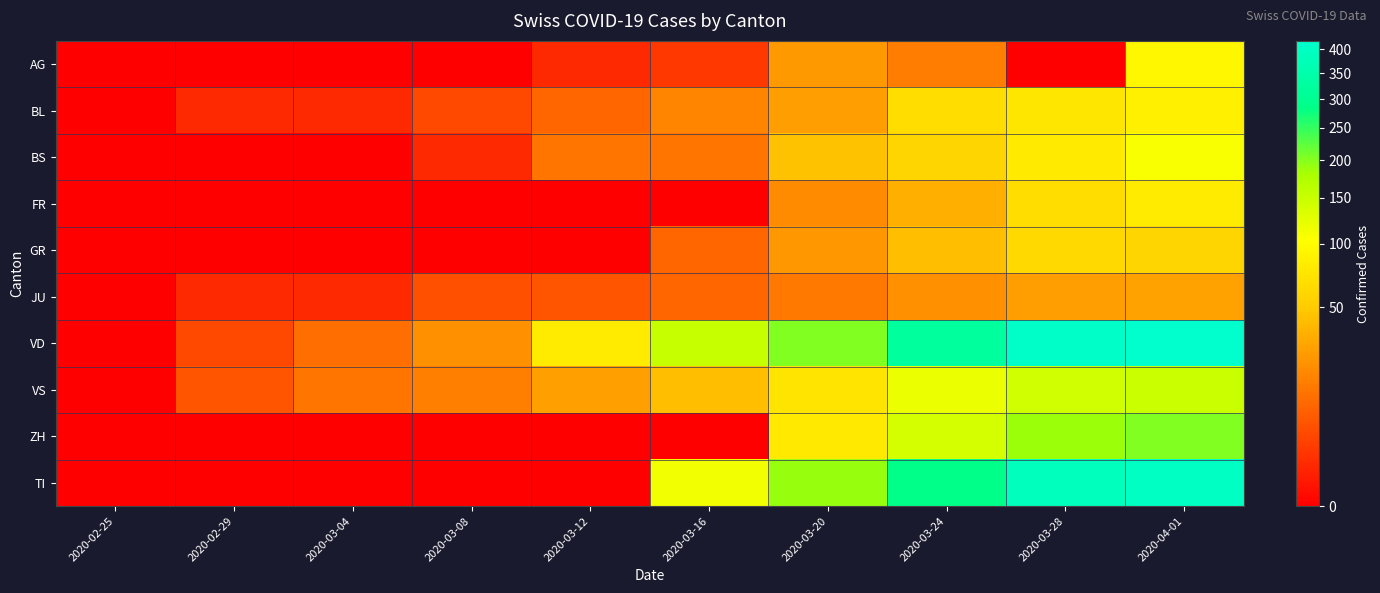

Which series has the largest range (max minus min)?

VD